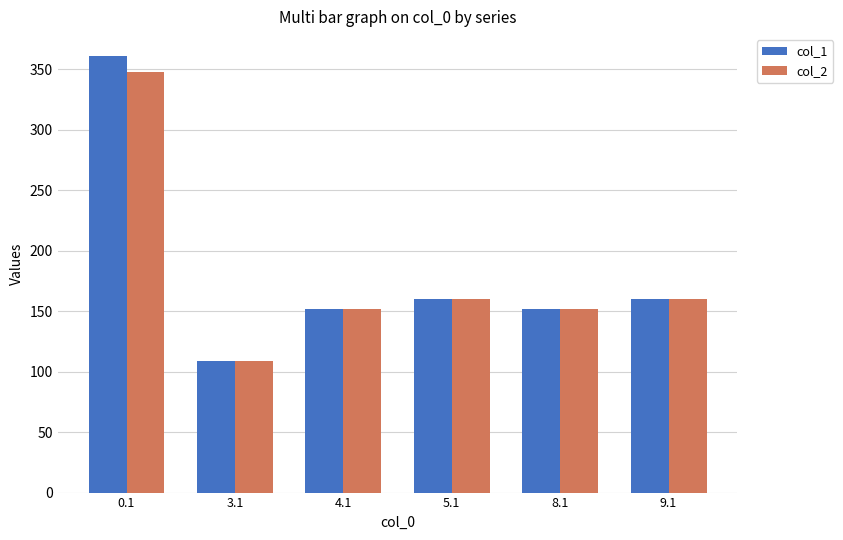

The col_2 series shows 53.7 at 5.1. True or false?

False